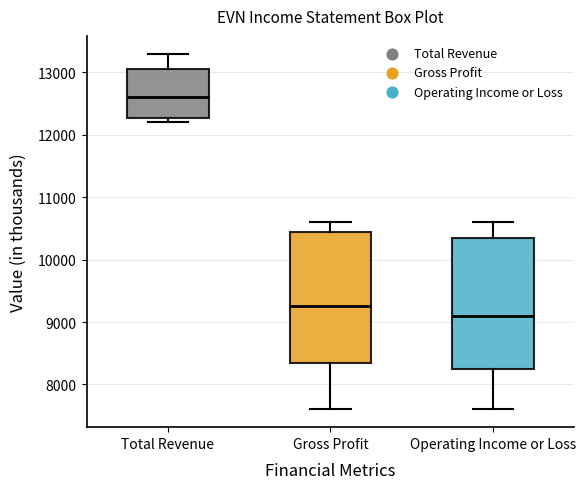

Where is the upper edge of the box for Gross Profit on the y-axis? The values are not printed on the chart, so give them approximately, as read against the axis.

10500